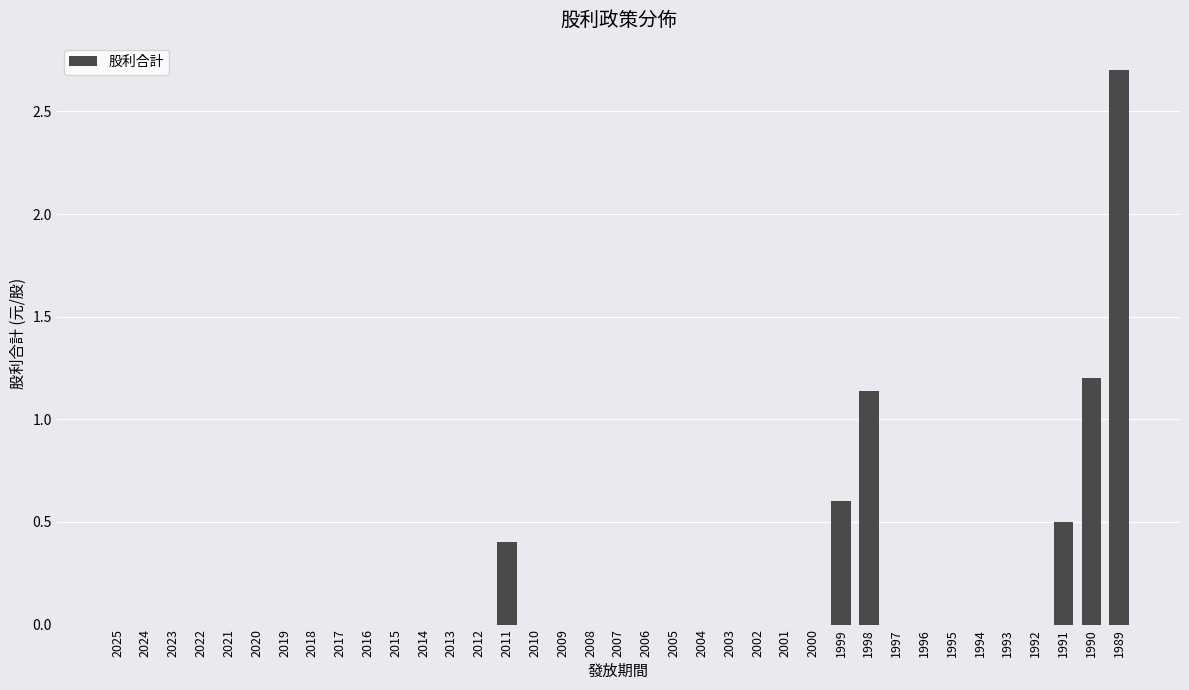

What is the sum of all values?

6.5